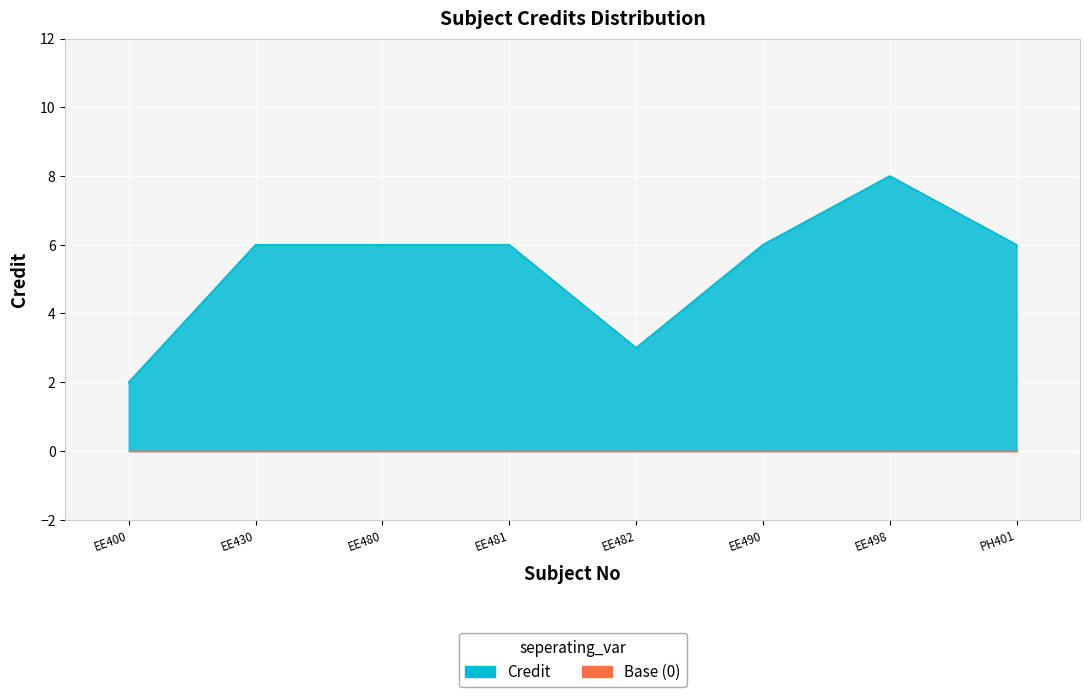

At which category does the data reach its first local valley?

EE482